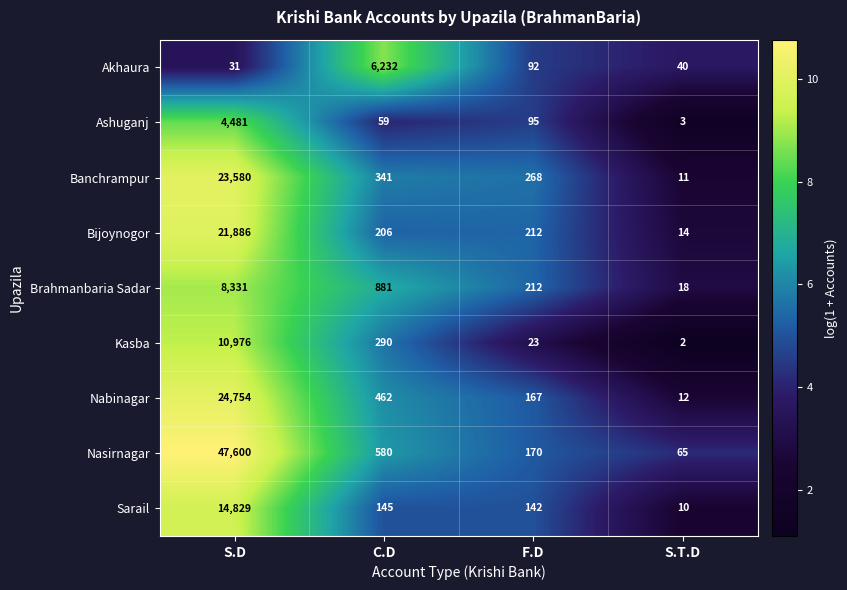

What is the sum of the Akhaura values at C.D and S.T.D?

6272